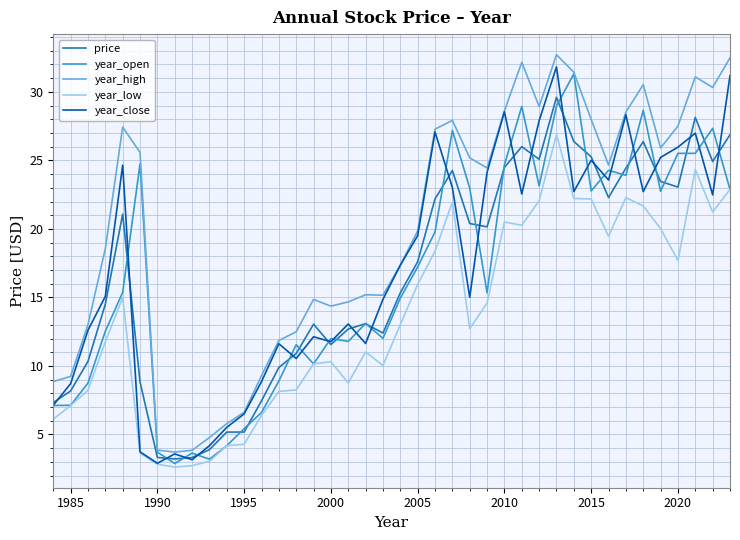

True or false: year_high and year_low cross at least once.

False